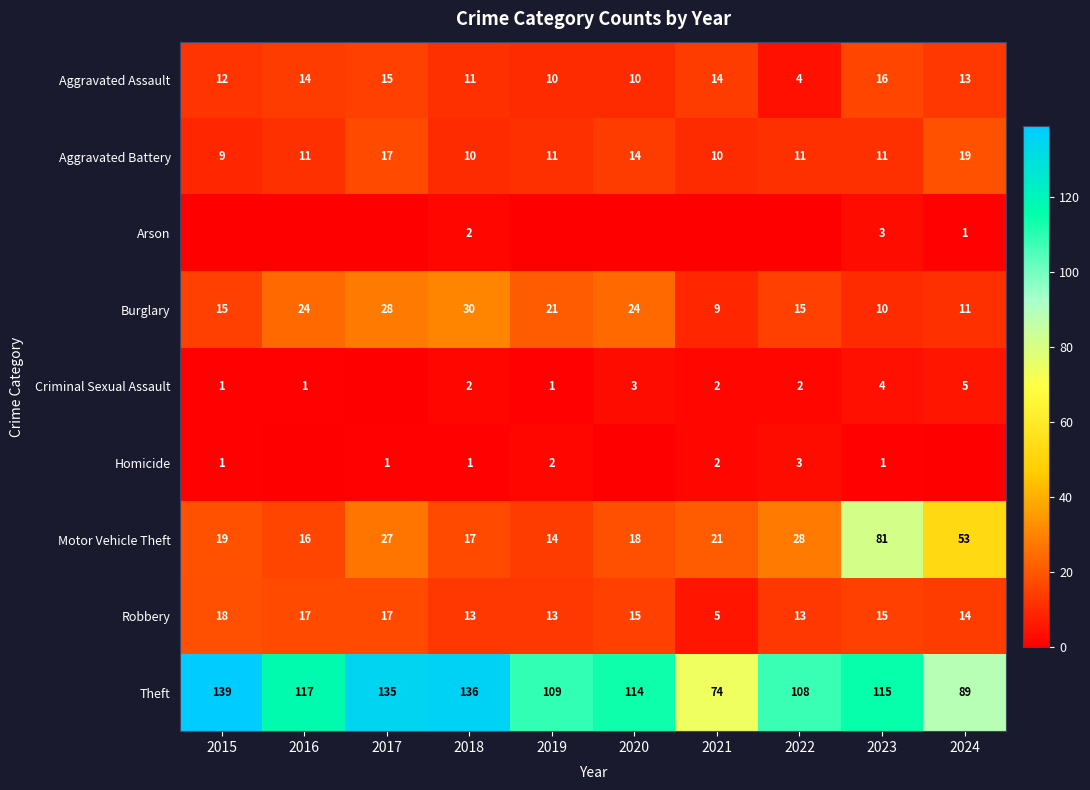

Is the value of Theft at 2019 greater than the value of Arson at 2024?

Yes